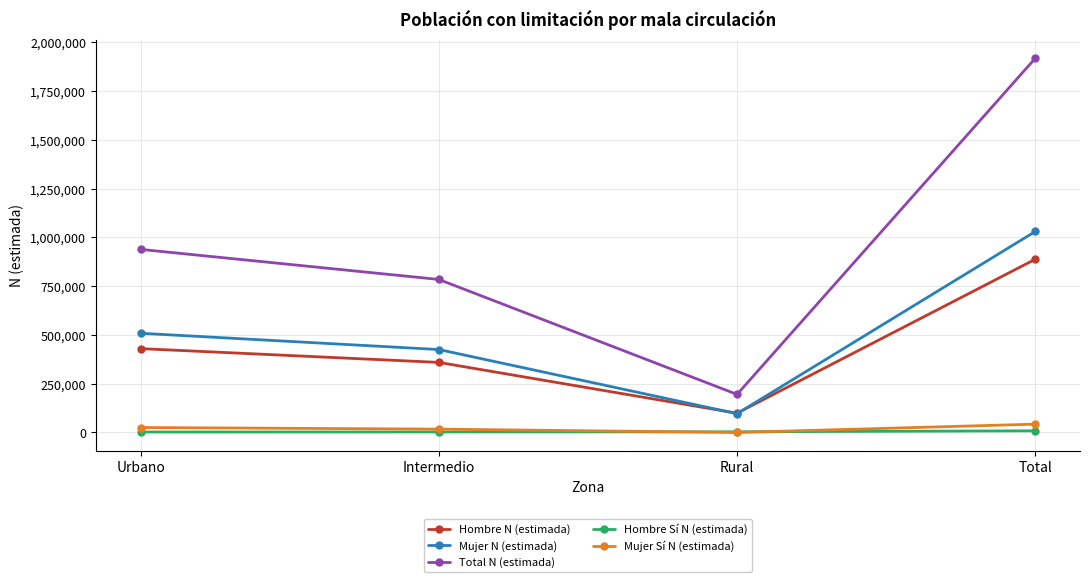

After their last crossing, which series has the higher values: Hombre N (estimada) or Mujer N (estimada)?

Mujer N (estimada)